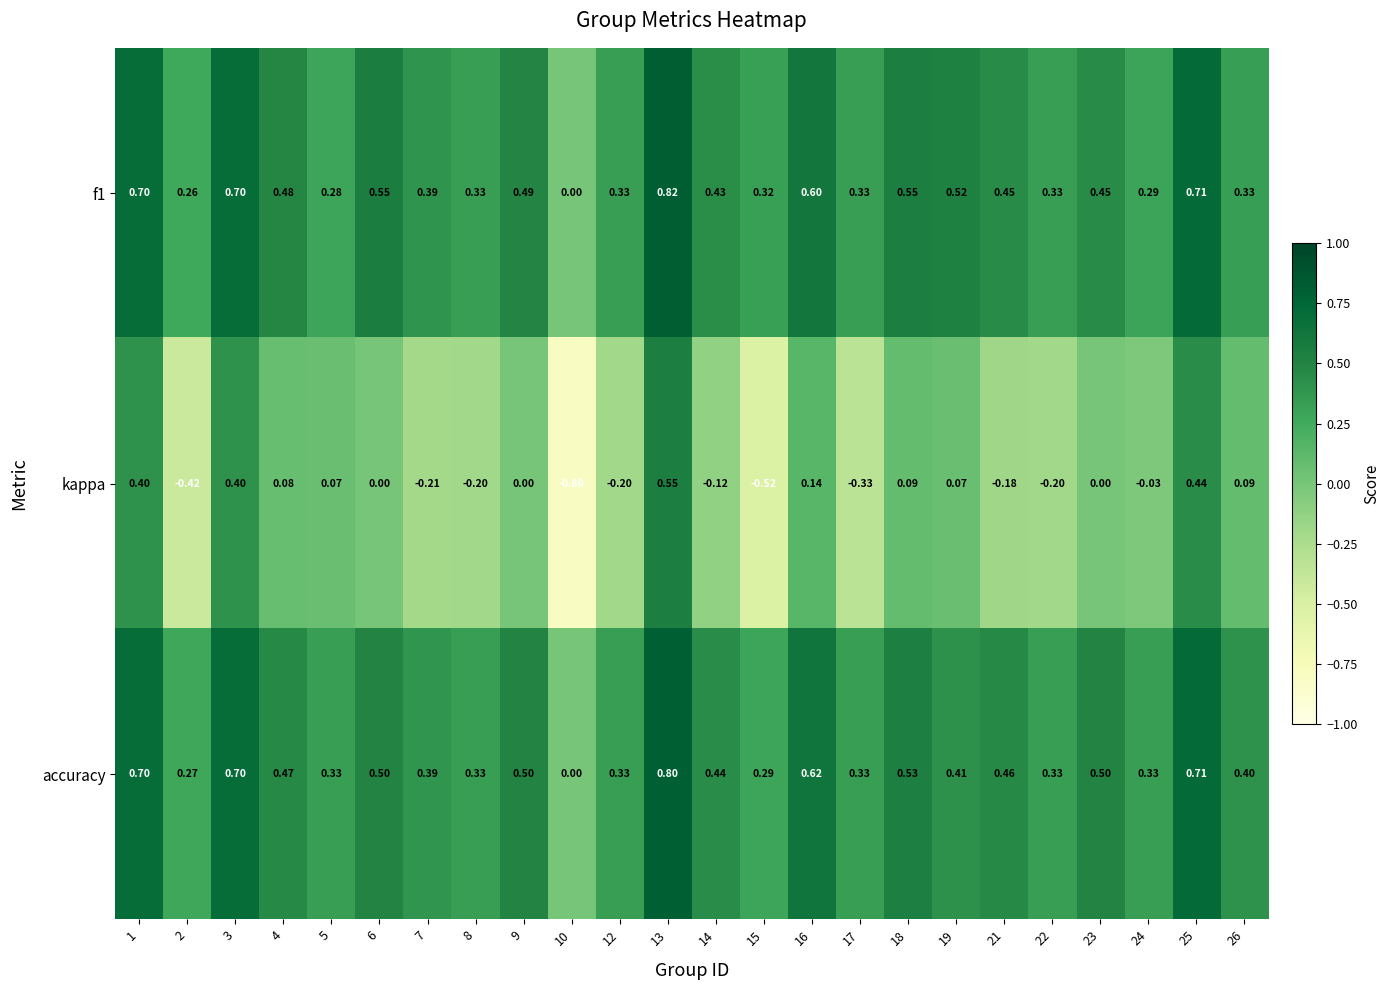

Which series has the widest spread of values?

kappa